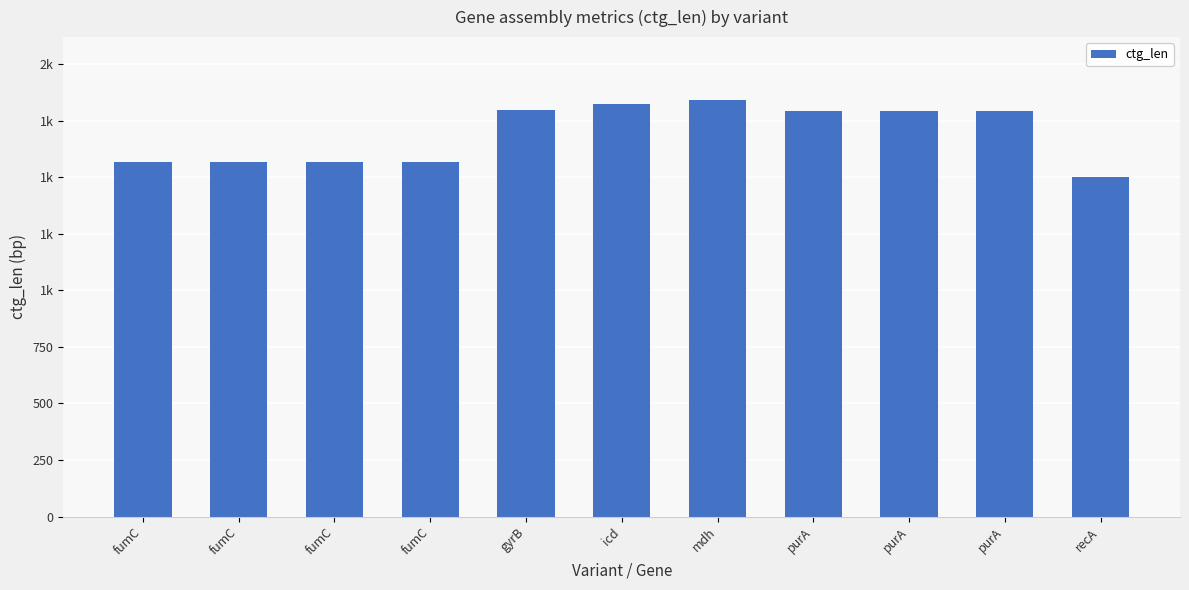

What is the value of the 7th bar from the left?

1844